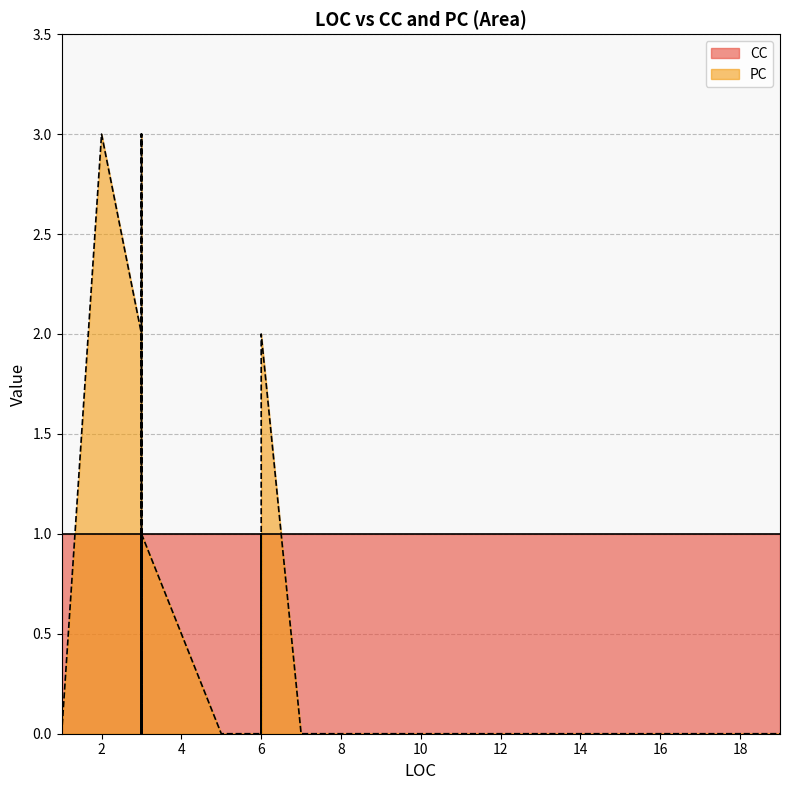

What is the maximum value for PC?

3